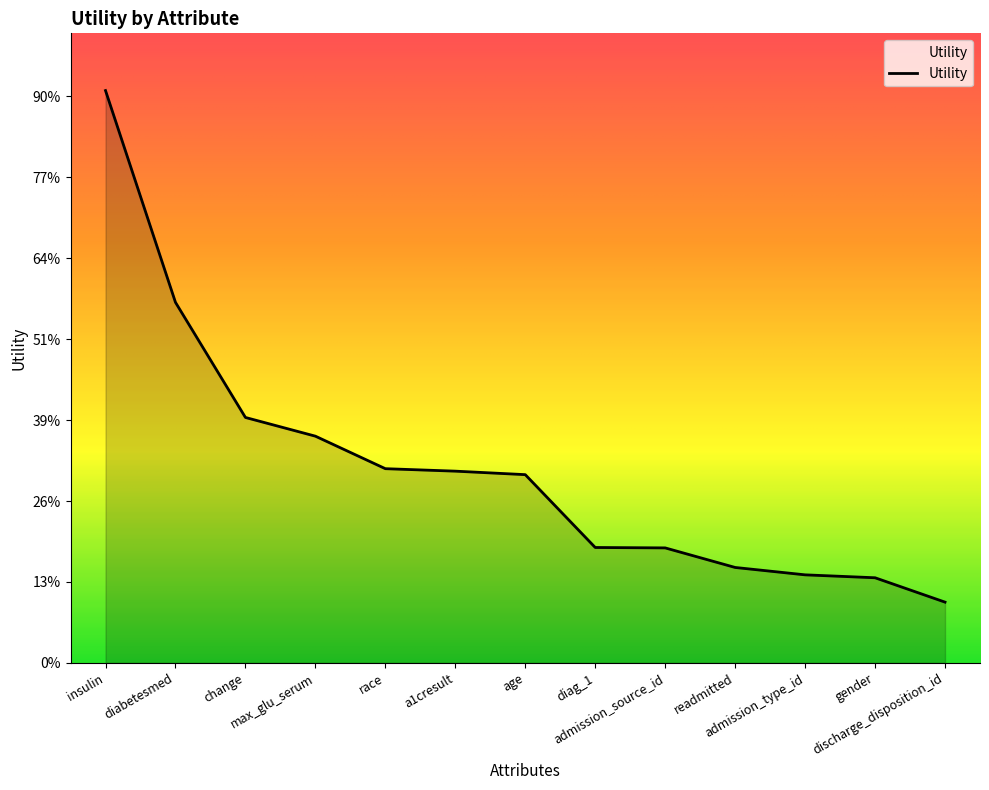

Does the chart display data point markers on the line(s)?

No